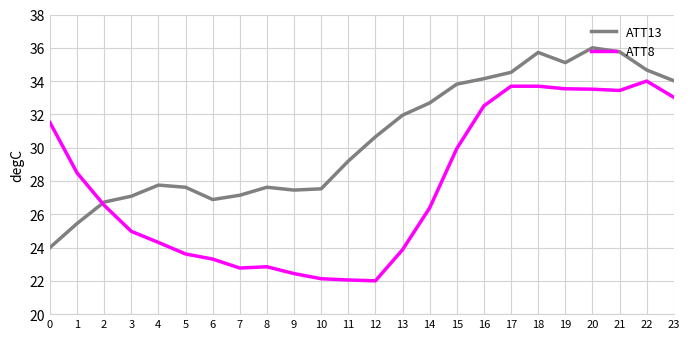

What is the minimum value shown in the chart?

22.0